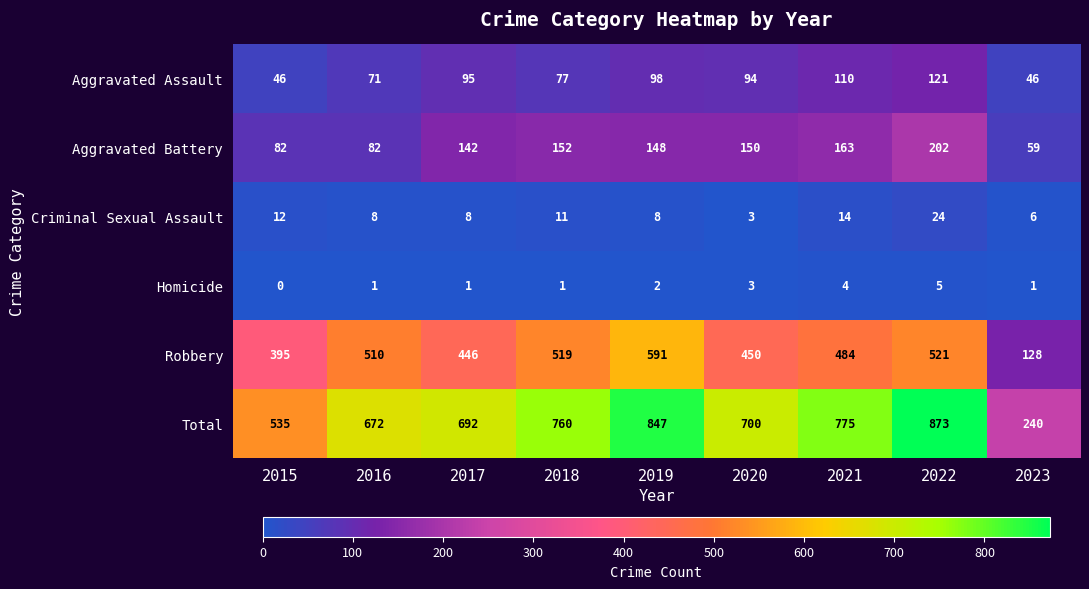

What is the spread (max minus min) of values at 2016?

671